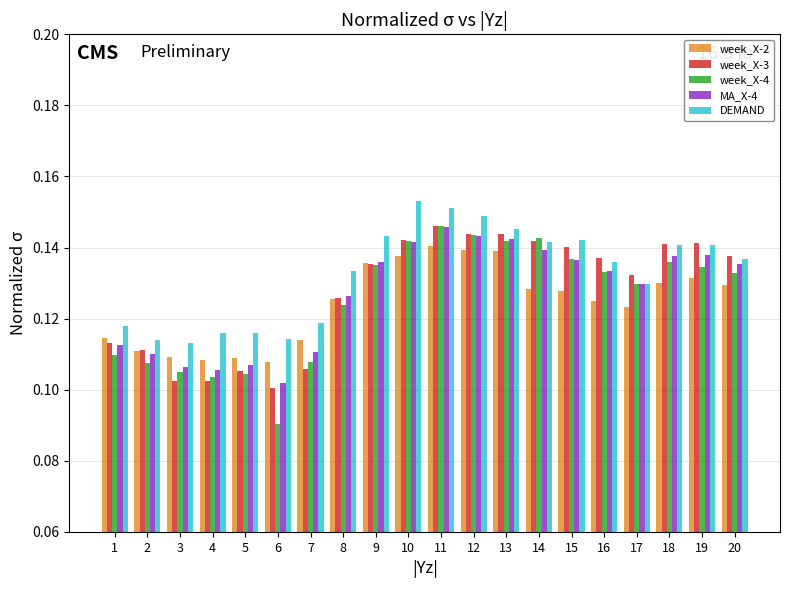

What is the total value across all series at 14?

0.7